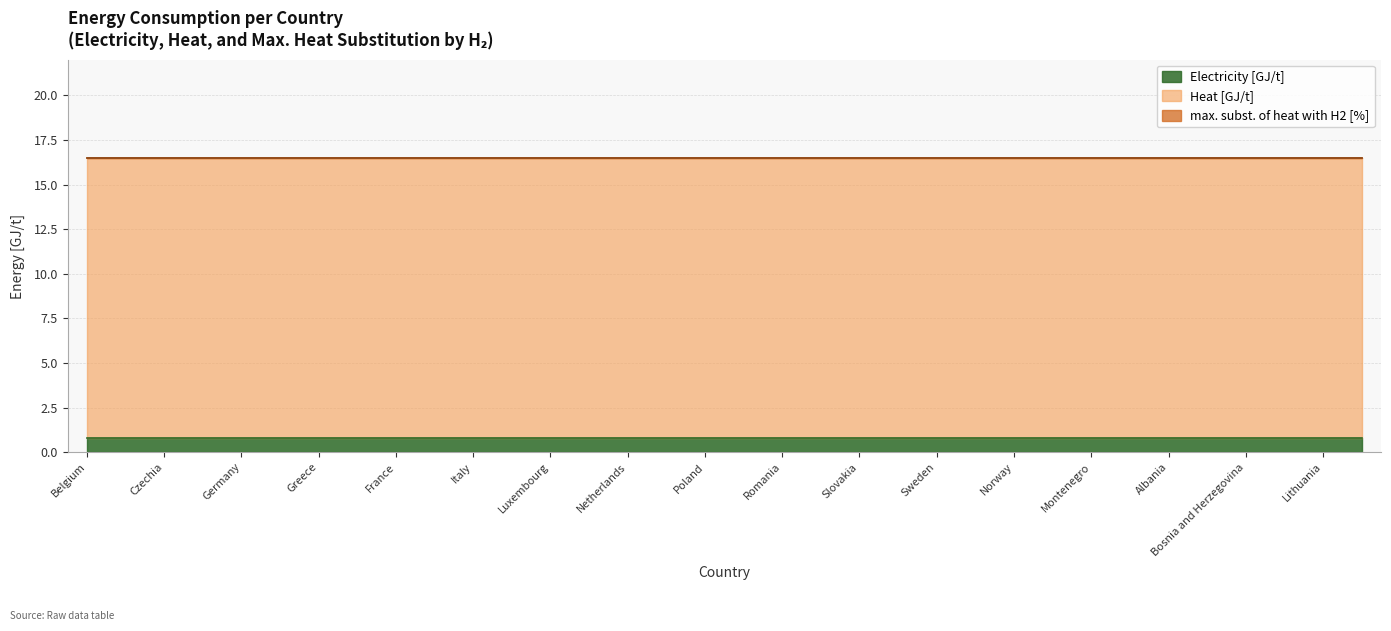

Is the value of Heat [GJ/t] at Greece greater than the value of Electricity [GJ/t] at Greece?

Yes